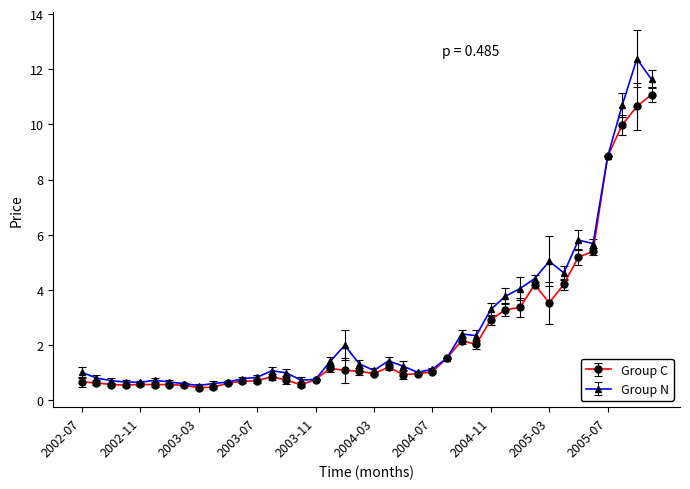

What is the highest value of the Group C series?

11.1